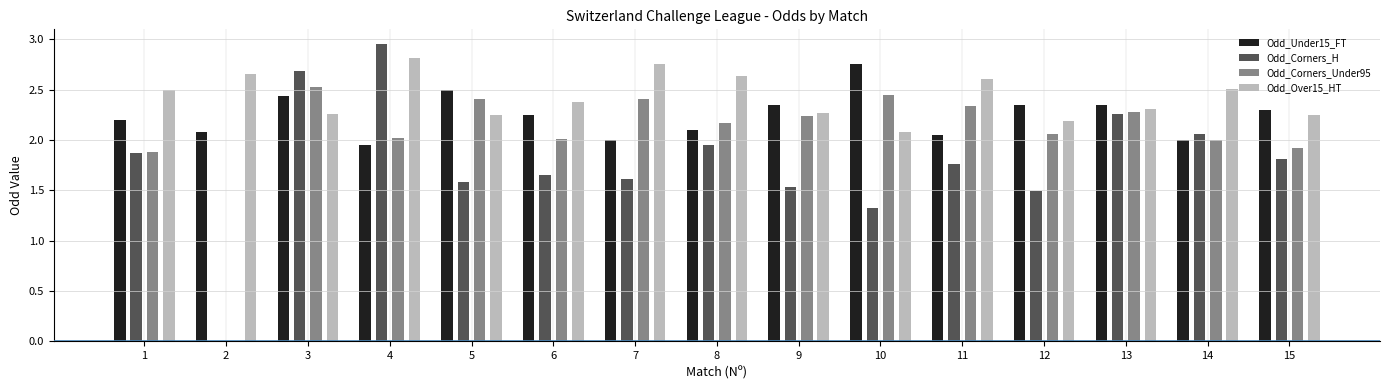

Which series has the largest total across all categories?

Odd_Over15_HT